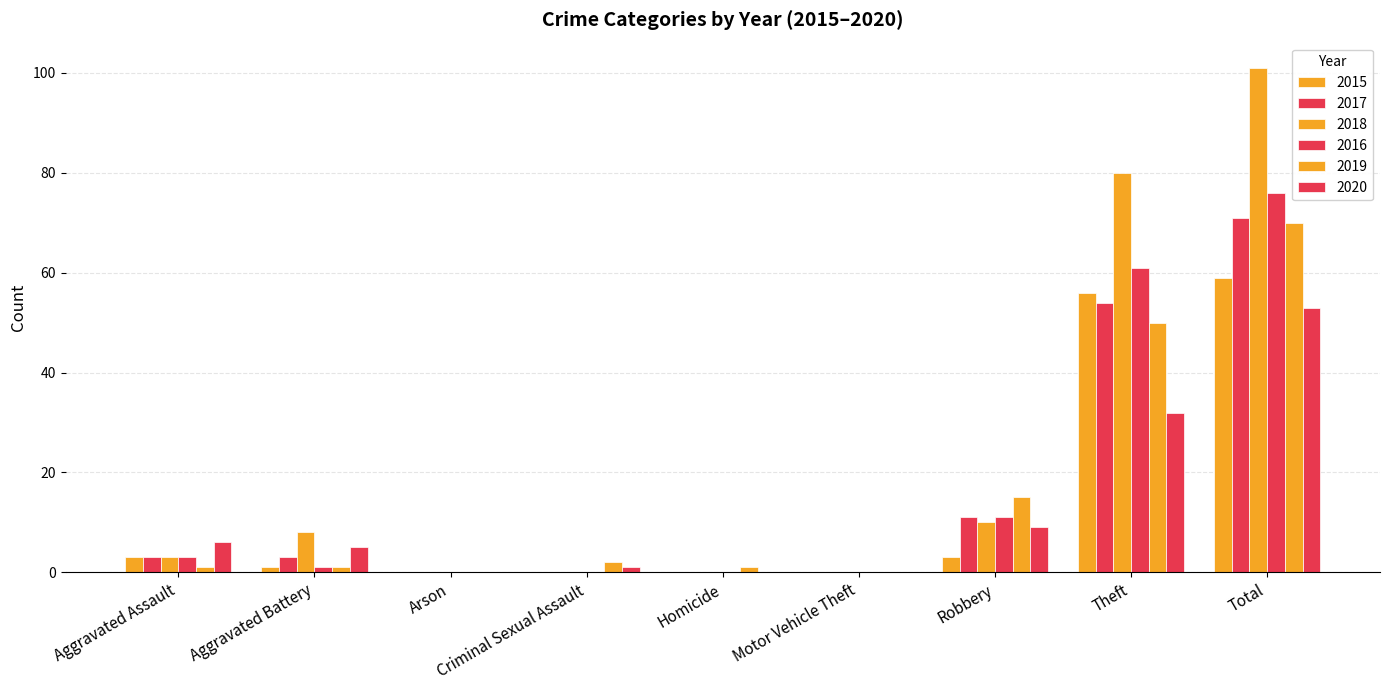

At which label does 2015 reach its peak?

Total